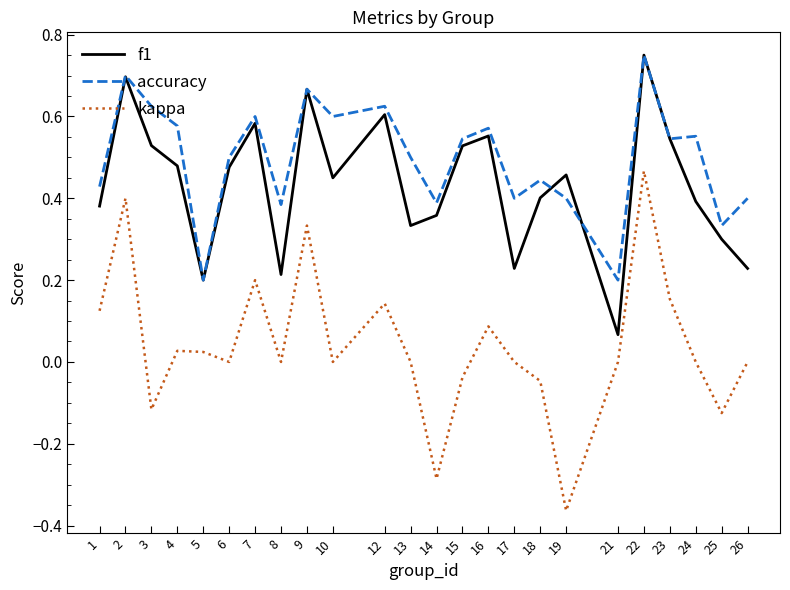

Which series has the largest range (max minus min)?

kappa